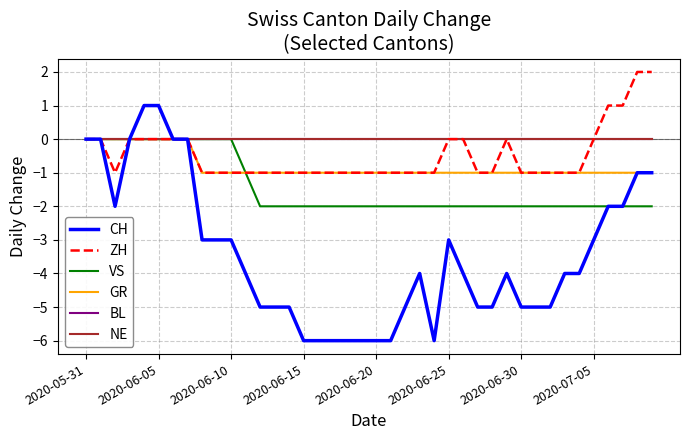

Does the chart display data point markers on the line(s)?

No